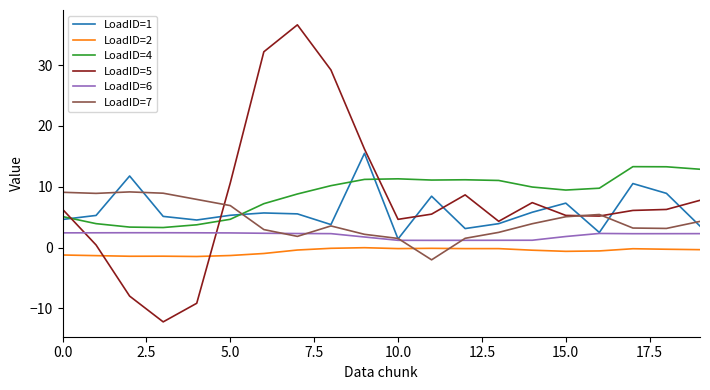

What is the smallest value displayed?

-12.2